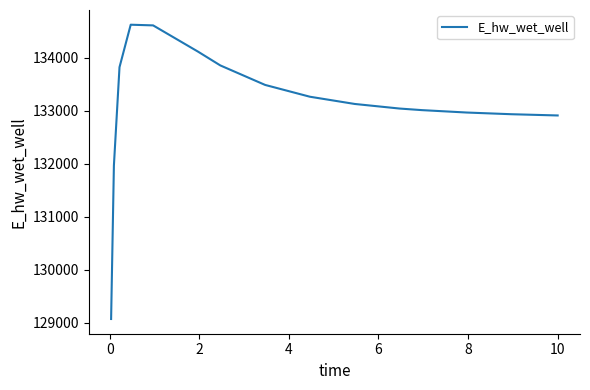

What is the difference between the maximum and minimum values?

5557.6